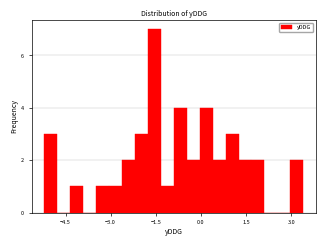

Around what value on the x-axis is the tallest bar? Give the approximate position of its centre, as read against the axis.

-1.6